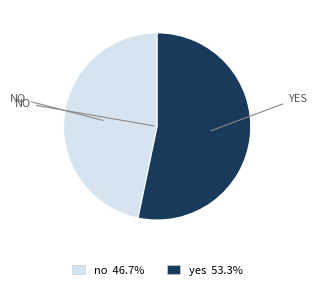

Which category has the biggest portion of the pie?

yes